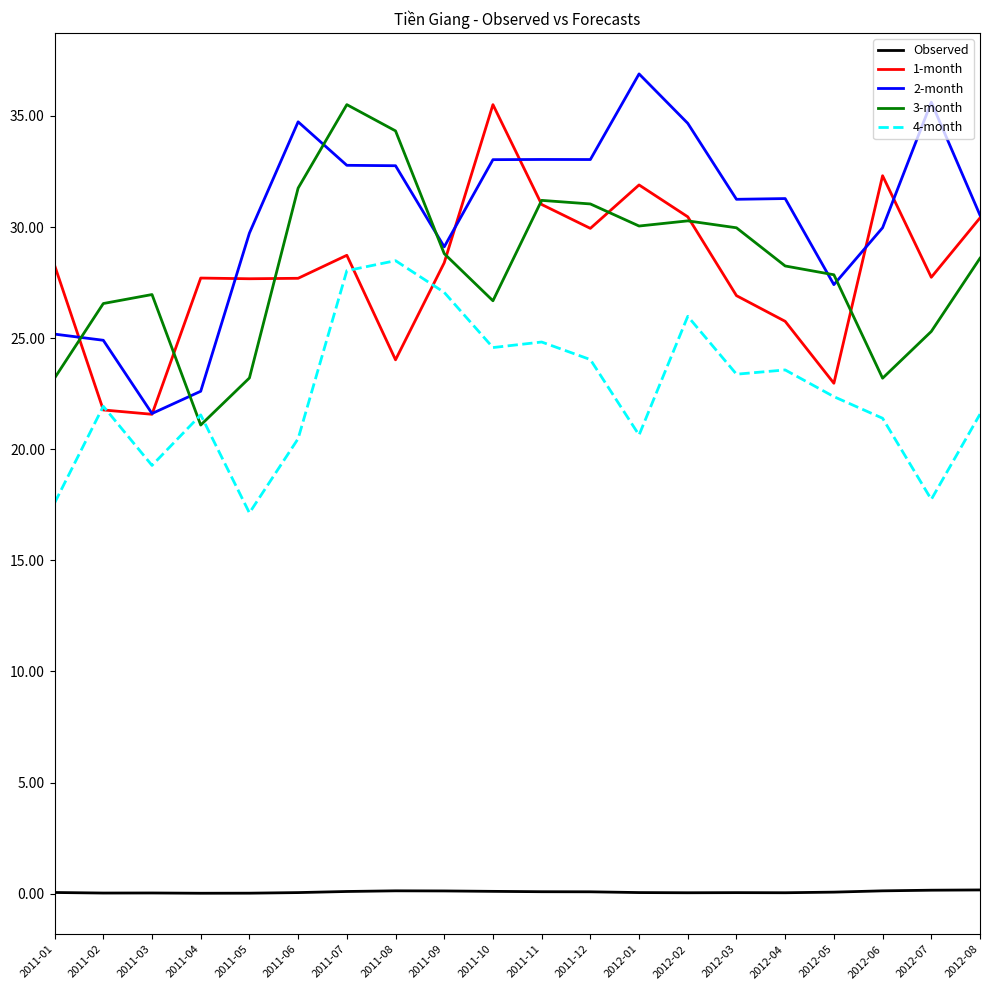

The value of 4-month at 2011-06 is 4.6. True or false?

False